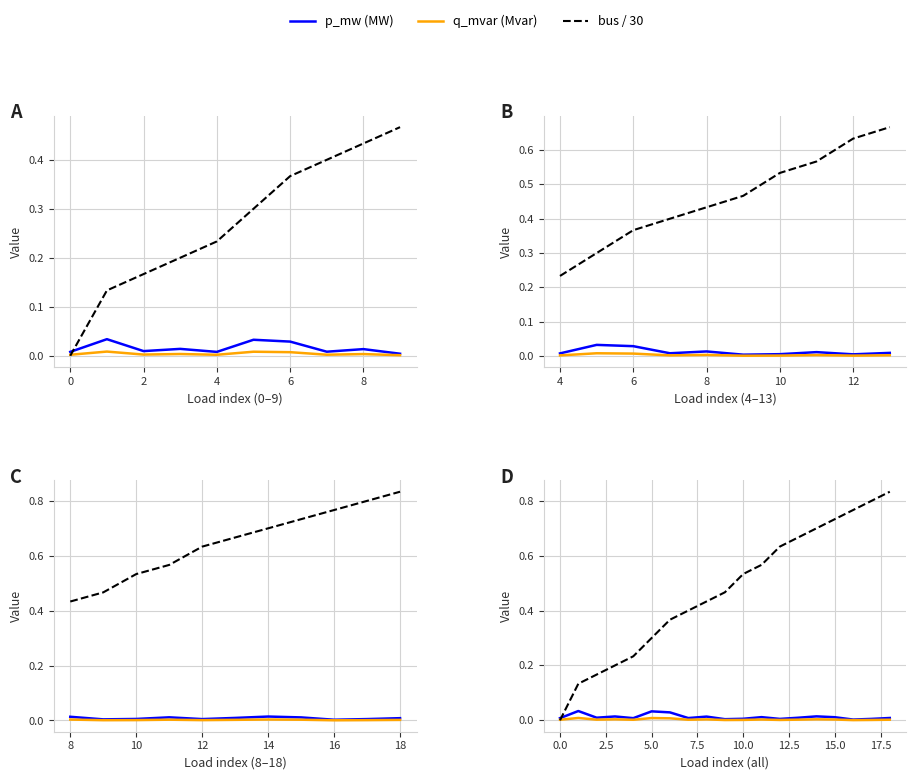

True or false: p_mw (MW) and q_mvar (Mvar) cross at least once.

False